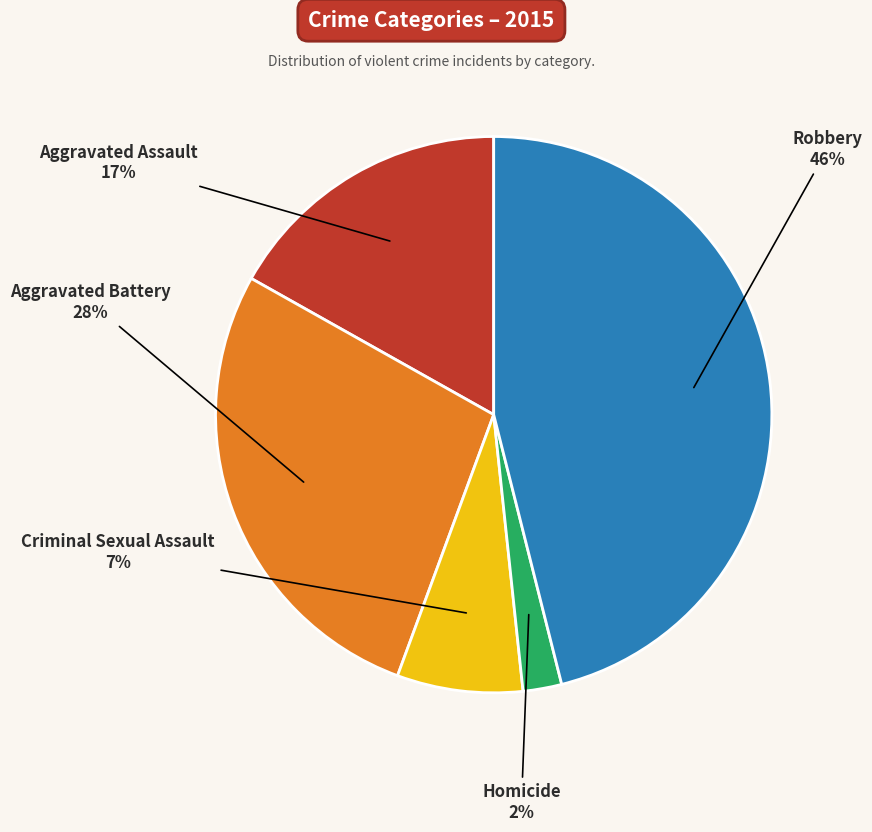

How many segments does this pie chart have?

5